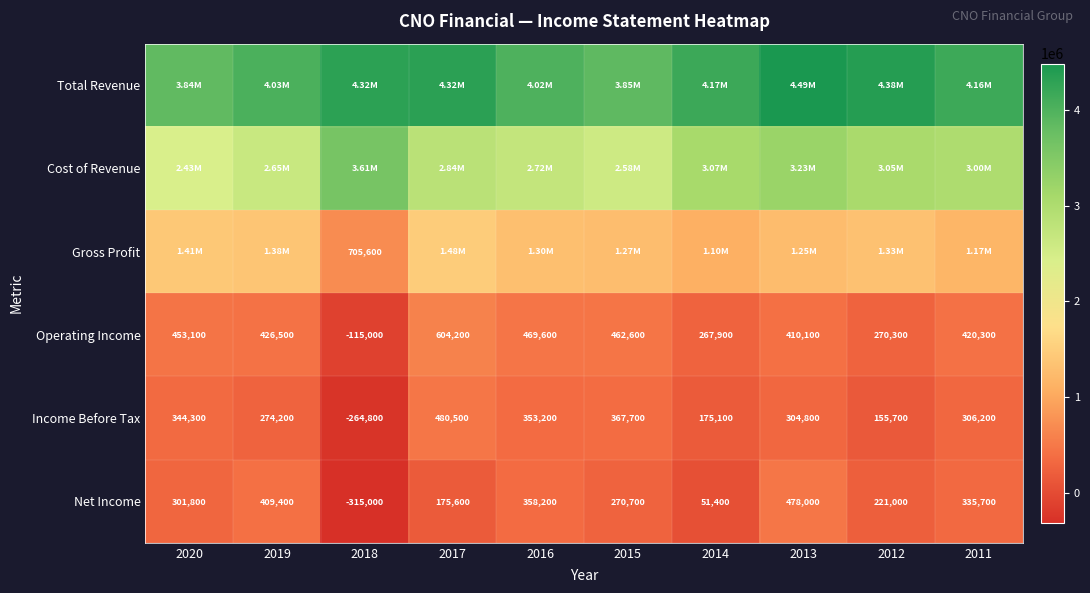

What is the difference between the maximum and minimum values in the Operating Income series?

719200